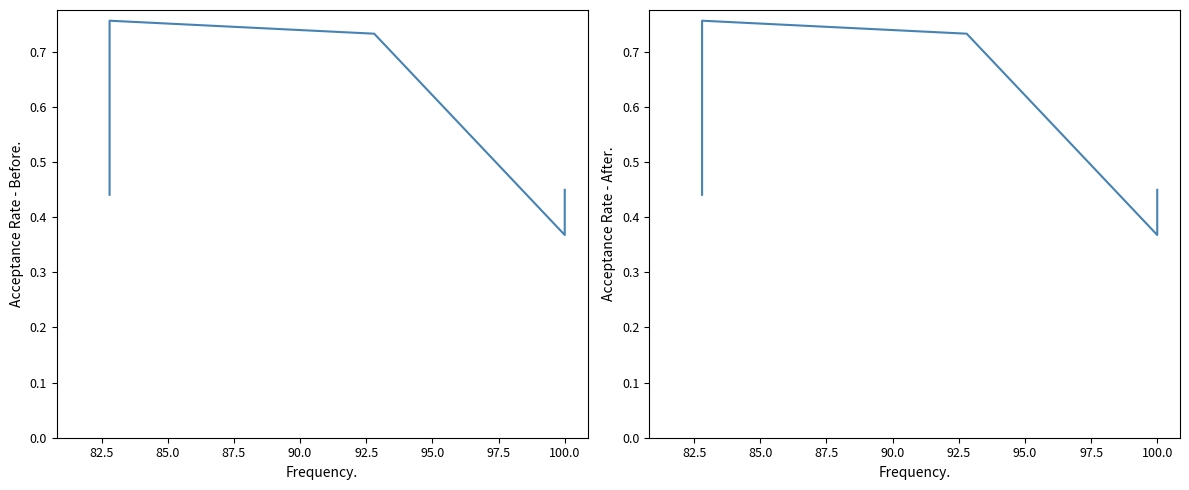

The value at 85.0 is 1.0. True or false?

False